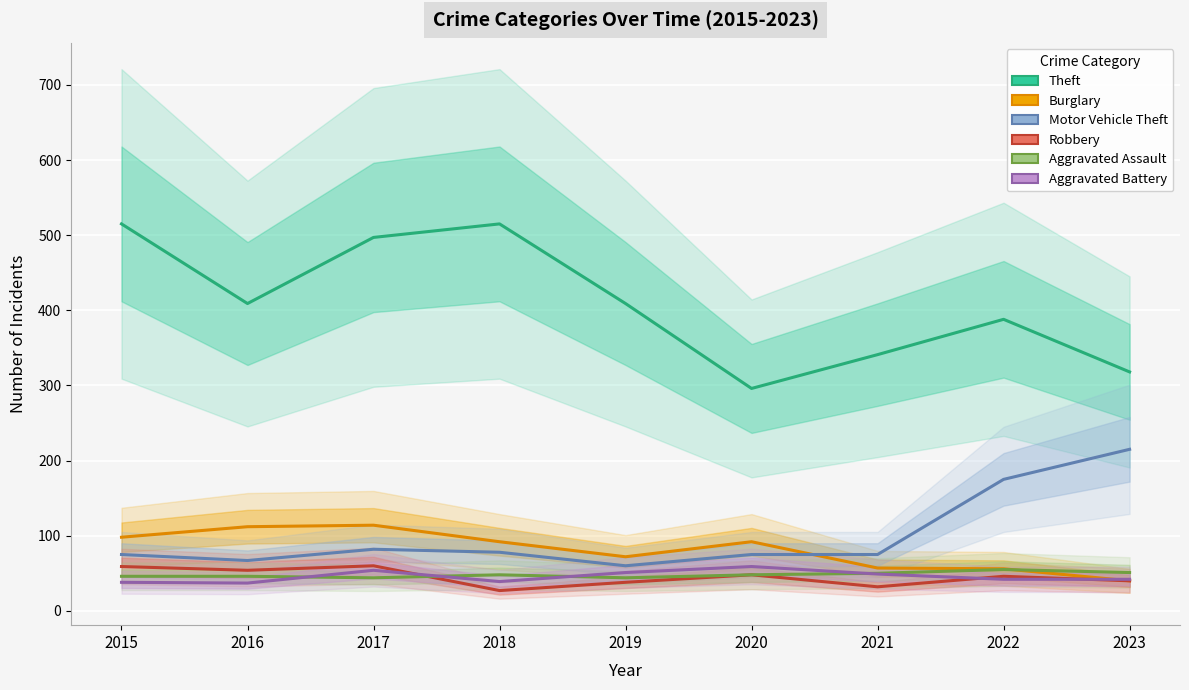

How many interior local peaks does the Theft series have?

2